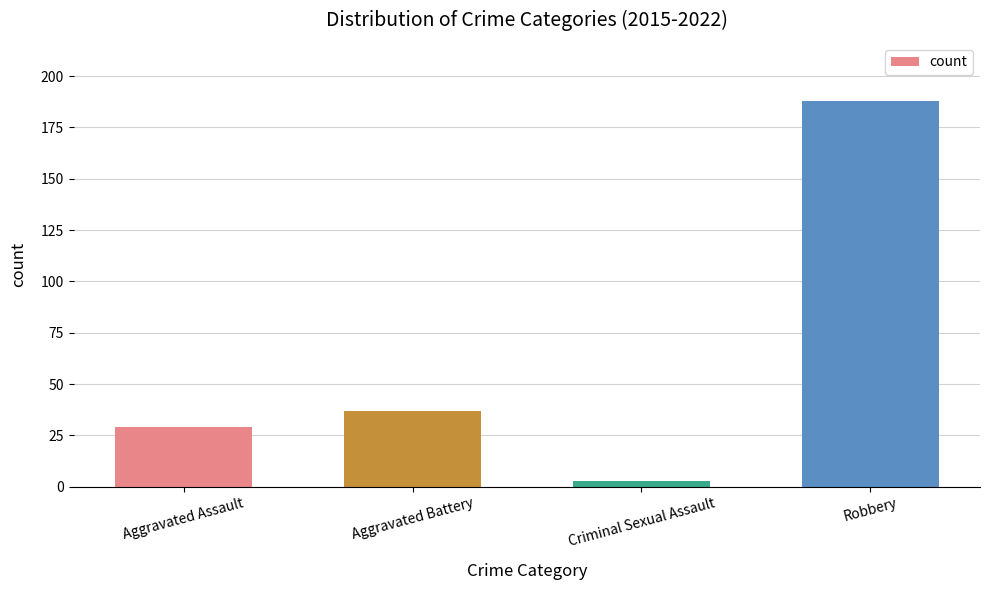

Reading left to right, what are all the values shown in this chart?

29	37	3	188